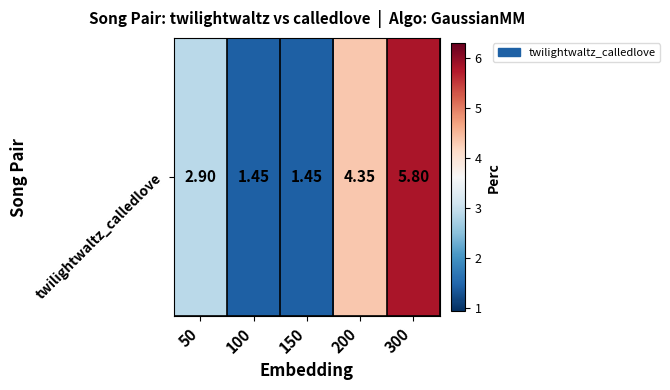

Which label corresponds to the smallest value in the chart?

100